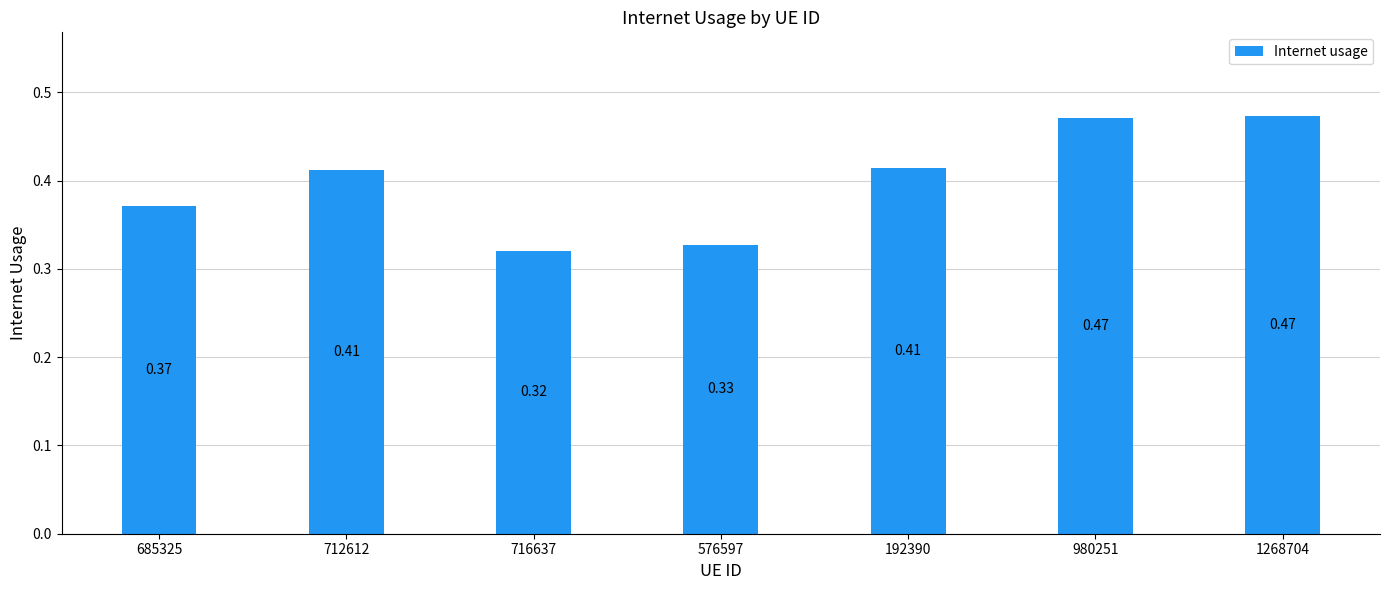

What is the sum of all values?

2.8